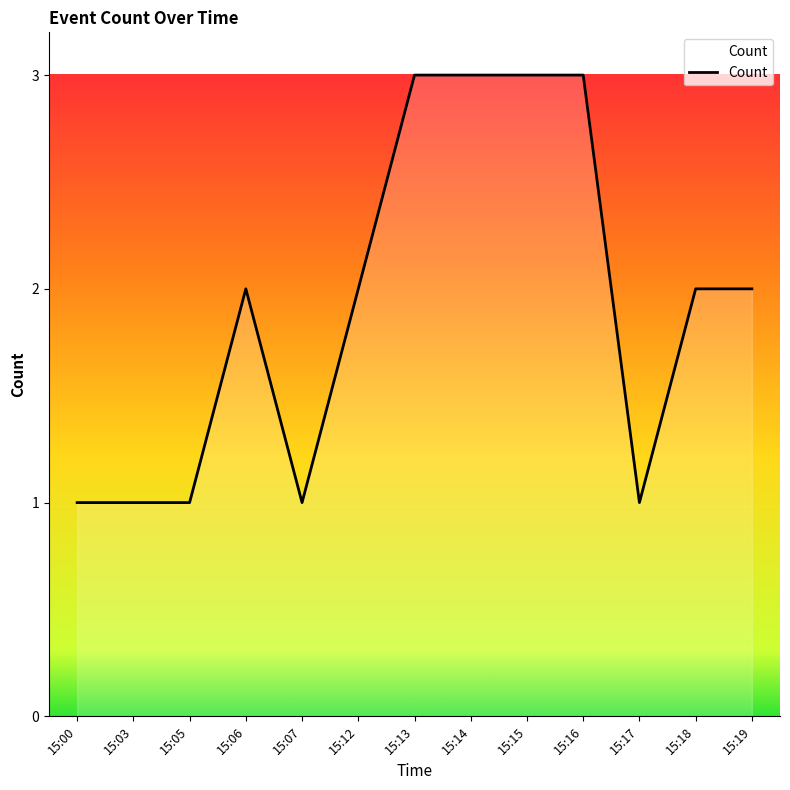

How many categories are shown in the chart?

13